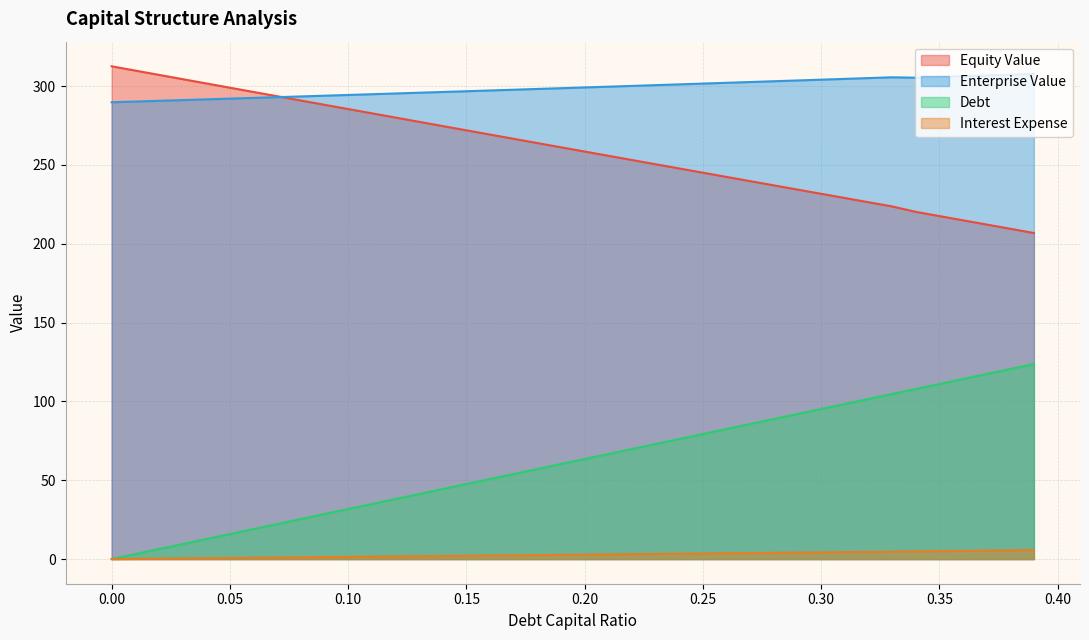

Is it true that debt_capital equals 31.7 at 0.1?

True